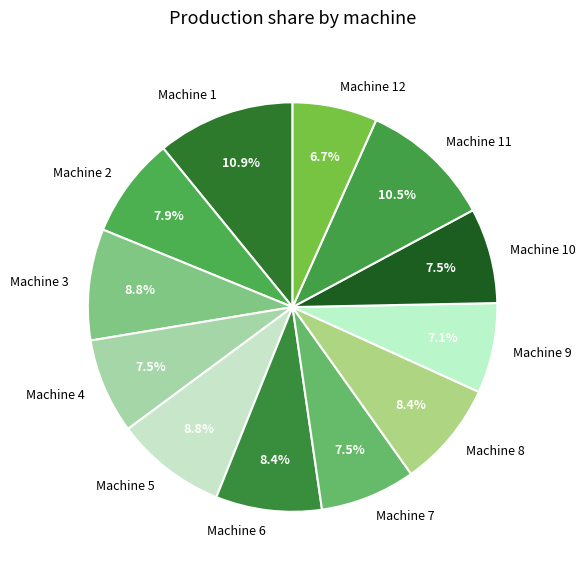

Approximately how many times larger is the value at Machine 8 compared to Machine 3?

1.0